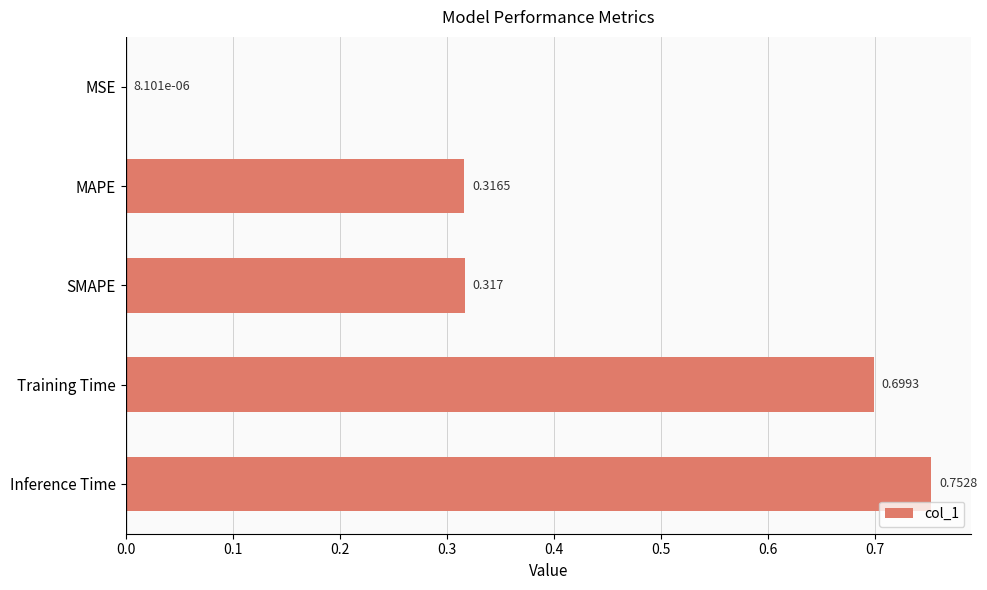

At which label is the value closest to 0?

MSE